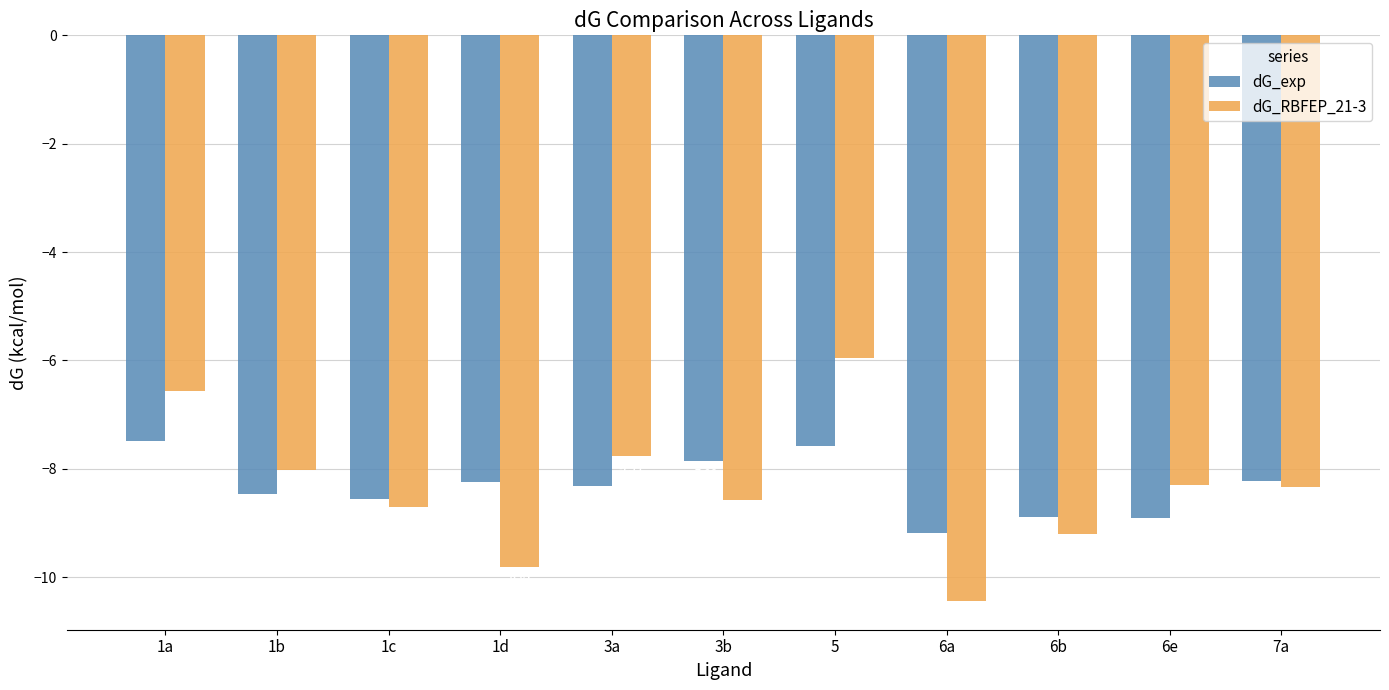

What are all the series names shown in the legend?

dG_exp, dG_RBFEP_21-3